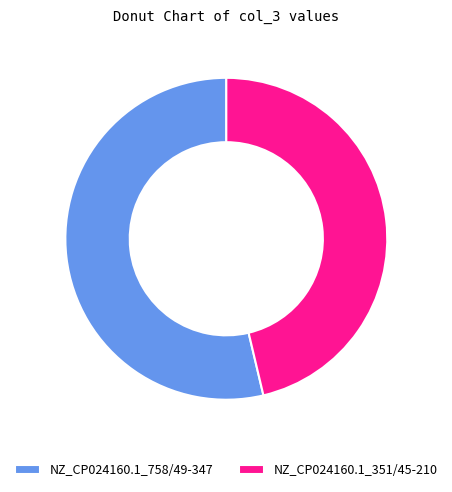

What is the smallest slice in the pie chart?

NZ_CP024160.1_351/45-210